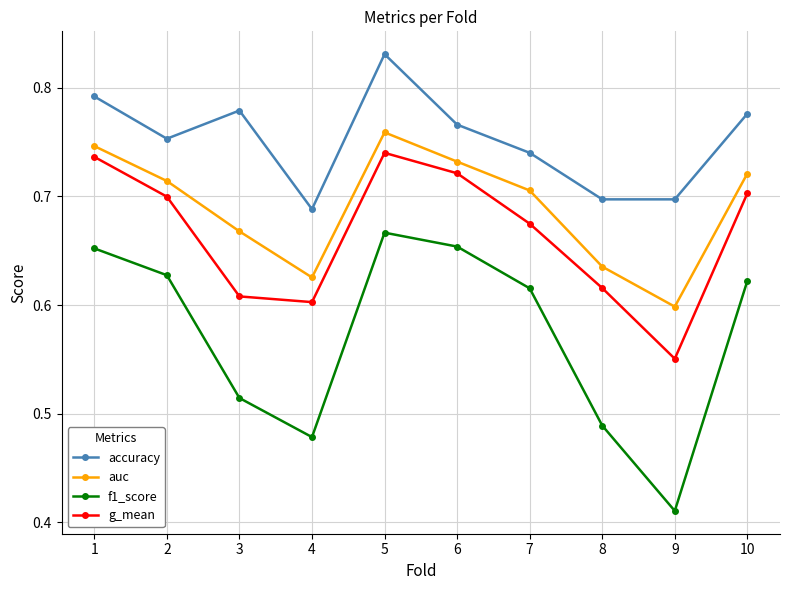

List the series in order of their peak value, highest first.

accuracy, auc, g_mean, f1_score